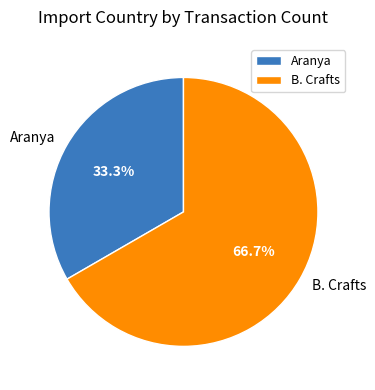

To the nearest percent, what is the average slice percentage?

50%